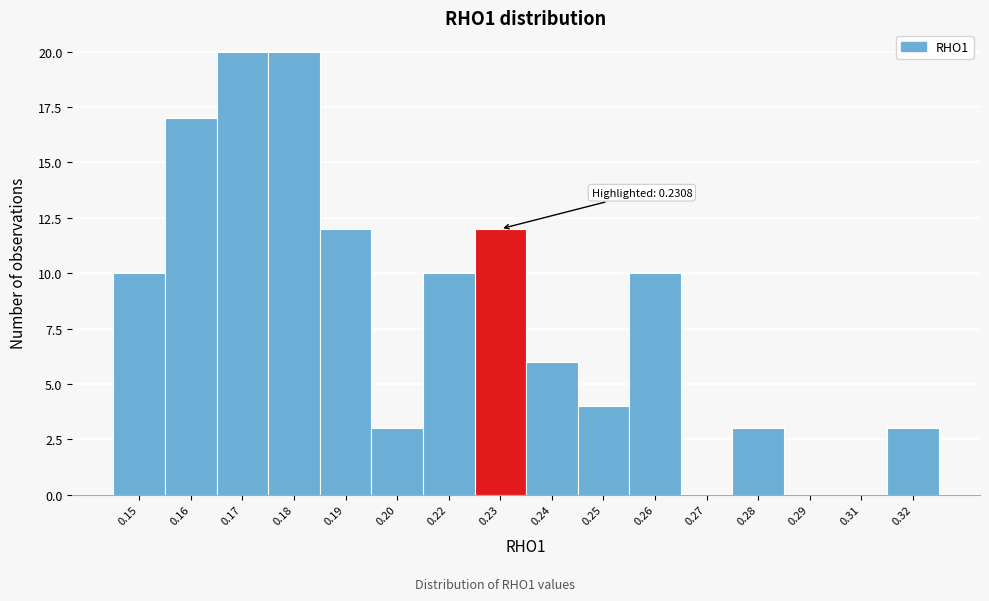

Reading left to right, what are all the values shown in this chart?

0.15=10	0.16=17	0.17=20	0.18=20	0.19=12	0.20=3	0.22=10	0.23=12	0.24=6	0.25=4	0.26=10	0.27=0	0.28=3	0.29=0	0.31=0	0.32=3